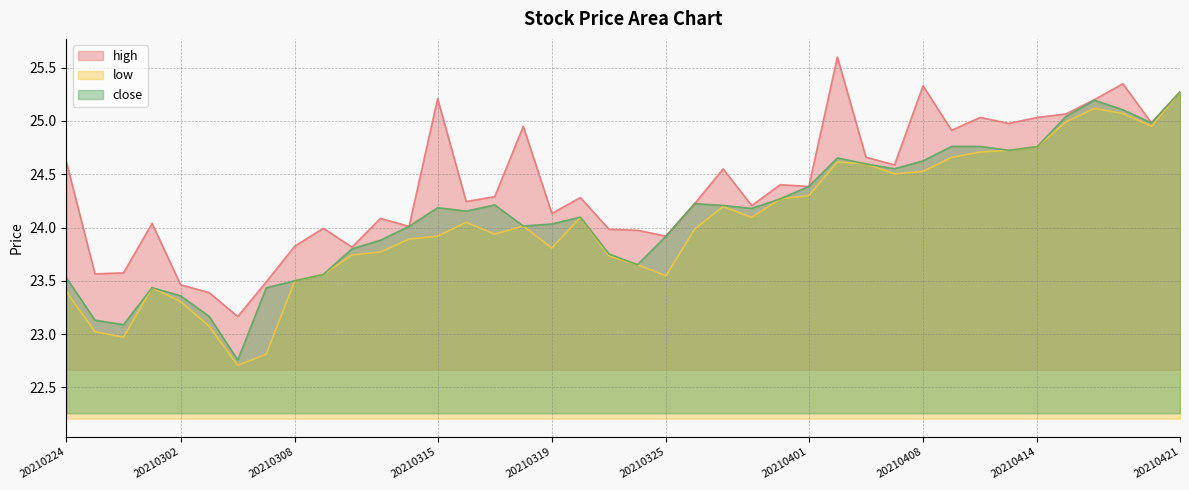

At which label is high closest to 24?

20210309